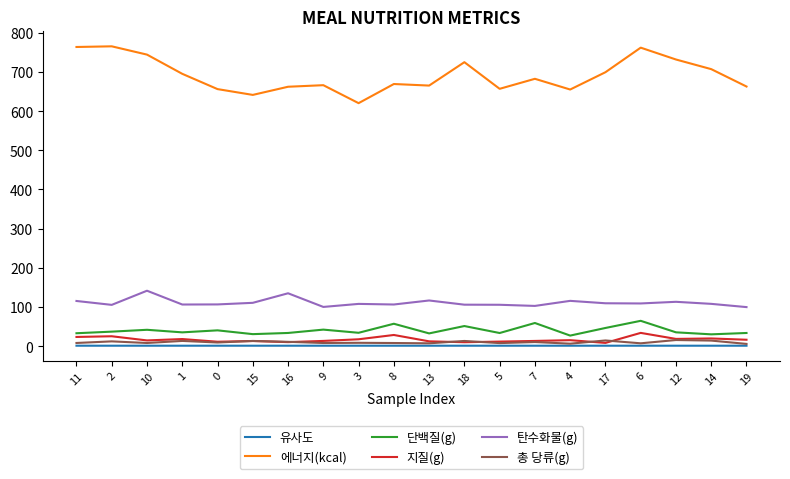

Which series has the largest range (max minus min)?

에너지(kcal)